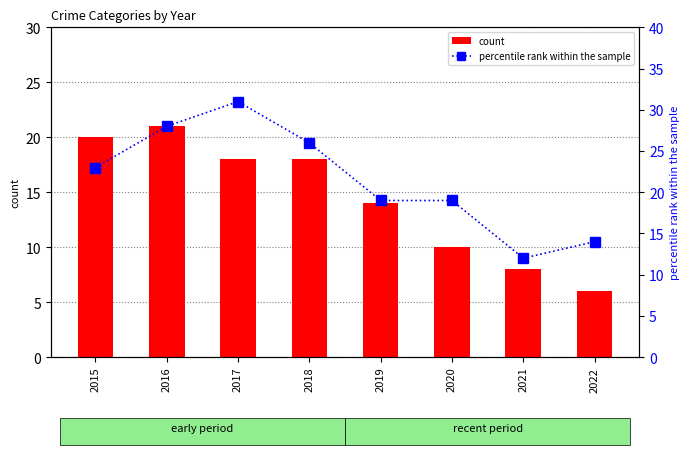

At which category is the sum across all series the highest?

2016